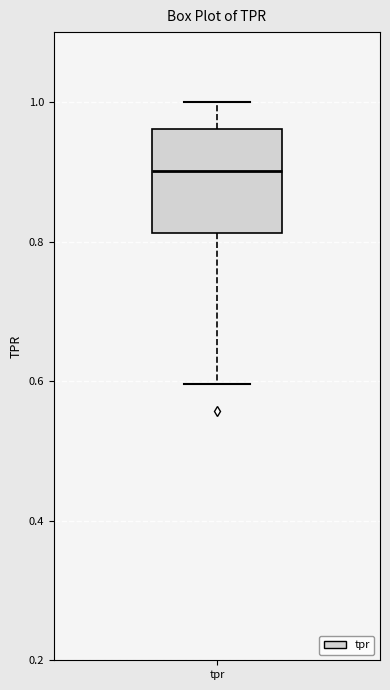

Where is the lower edge of the box for tpr on the y-axis? The values are not printed on the chart, so give them approximately, as read against the axis.

0.82